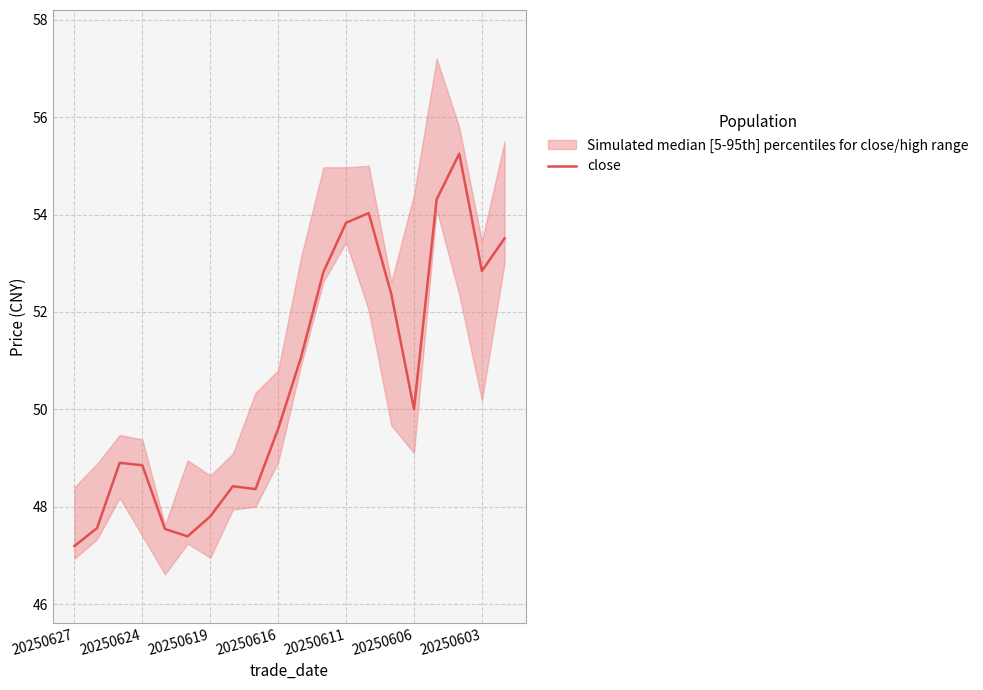

The close series shows 48.9 at 20250624. True or false?

True